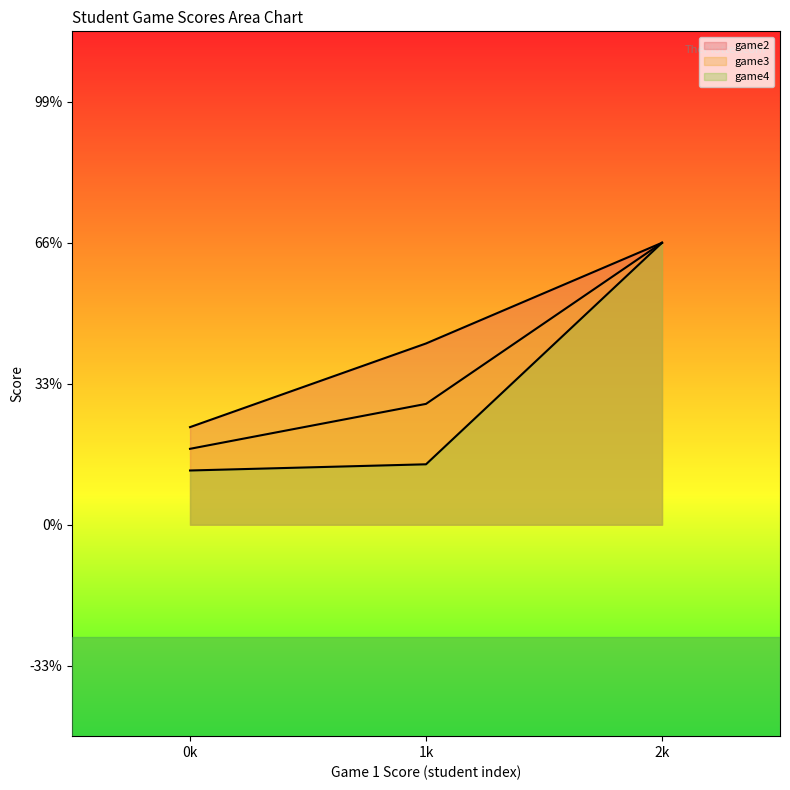

How many lines are shown in the chart?

3